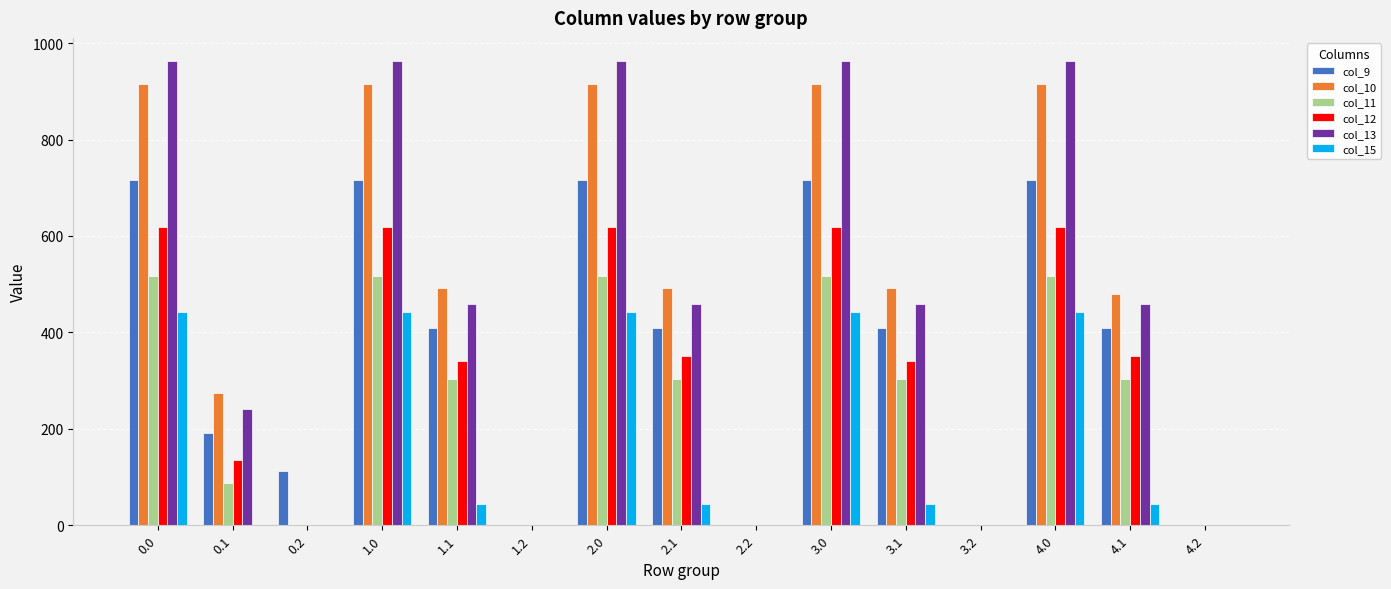

The value of col_9 at 4.1 is 592.7. True or false?

False